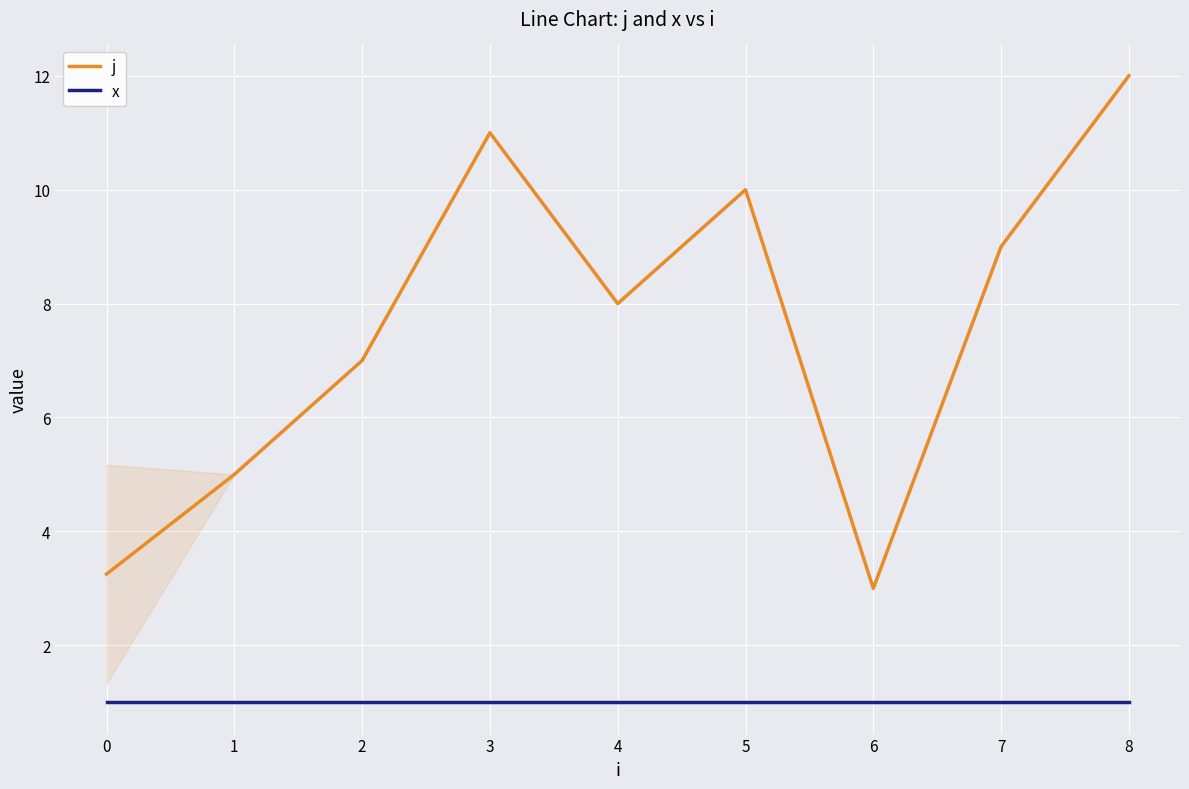

Reading left to right, list all the values displayed in this chart.

j: 3.2	5.0	7.0	11.0	8.0	10.0	3.0	9.0	12.0
x: 1.0	1.0	1.0	1.0	1.0	1.0	1.0	1.0	1.0